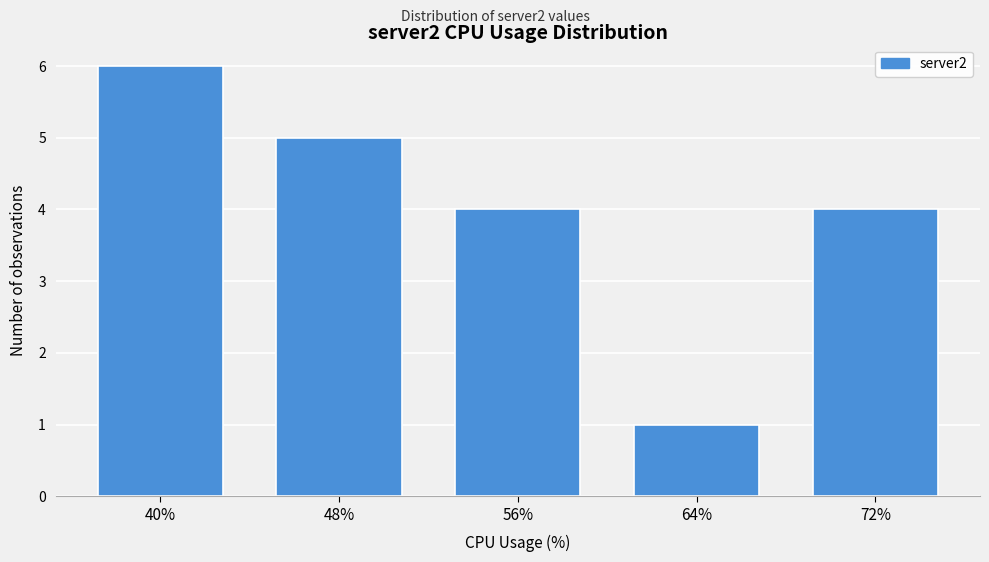

Reading left to right, transcribe all the data shown in this chart.

6	5	4	1	4